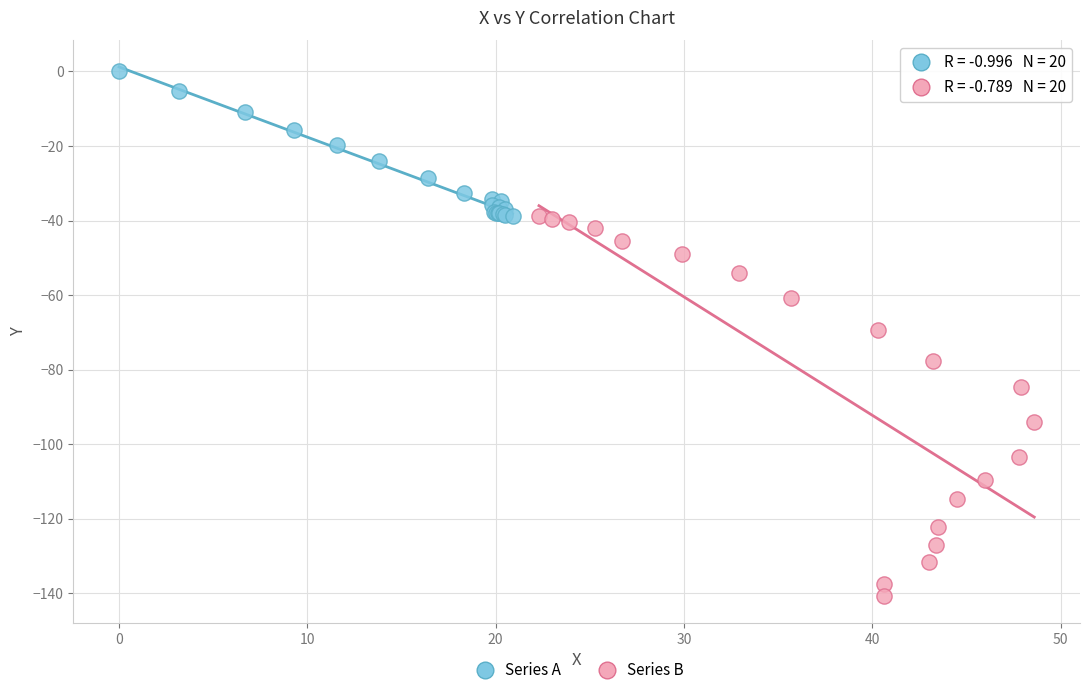

Which series contains the lowest Y value?

Series B